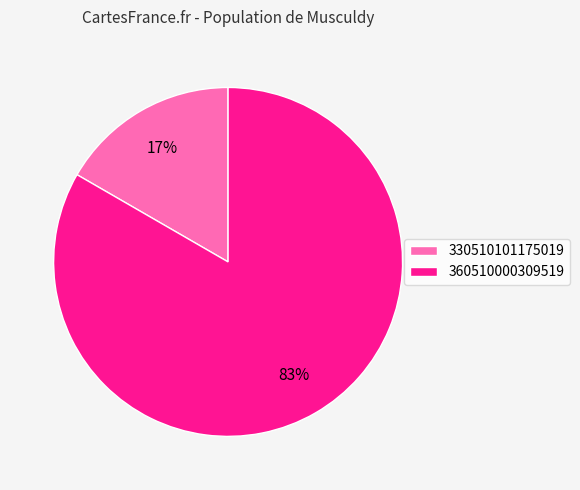

Combined, do 360510000309519 and 330510101175019 account for over 50%?

Yes